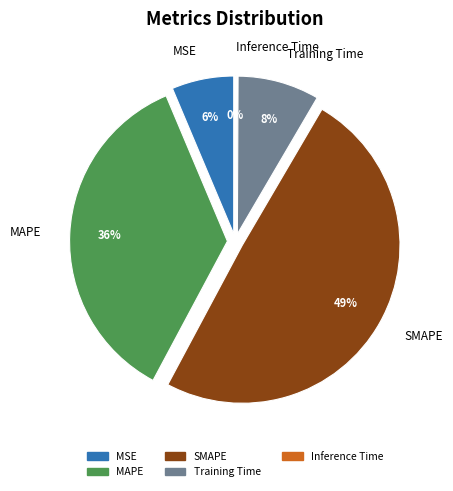

How many slices are in this pie chart?

5